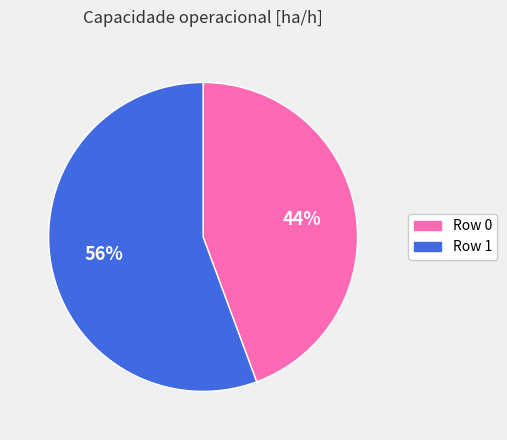

To the nearest percent, what portion does Row 0 represent?

44%